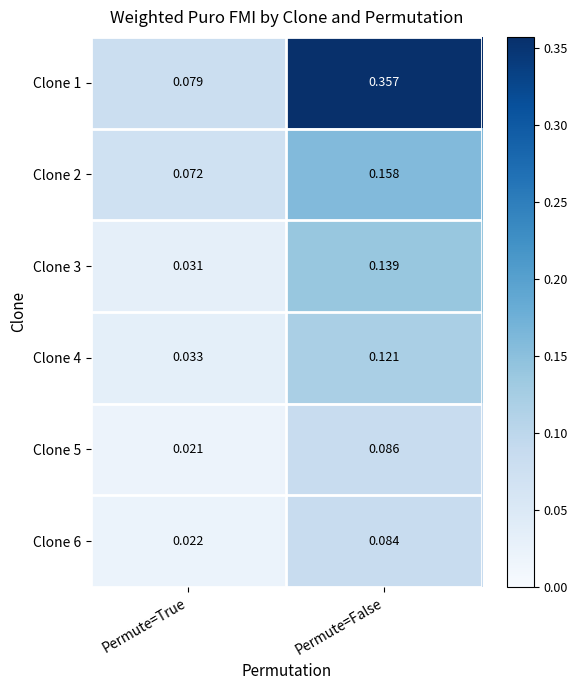

At which category does the chart reach its minimum across all series?

Permute=True